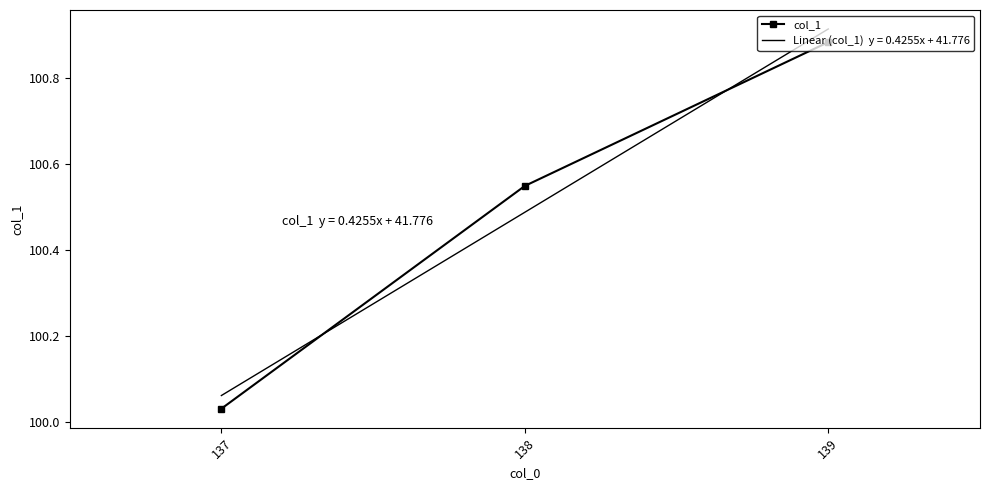

Reading left to right, list all the values displayed in this chart.

100.0	100.5	100.9